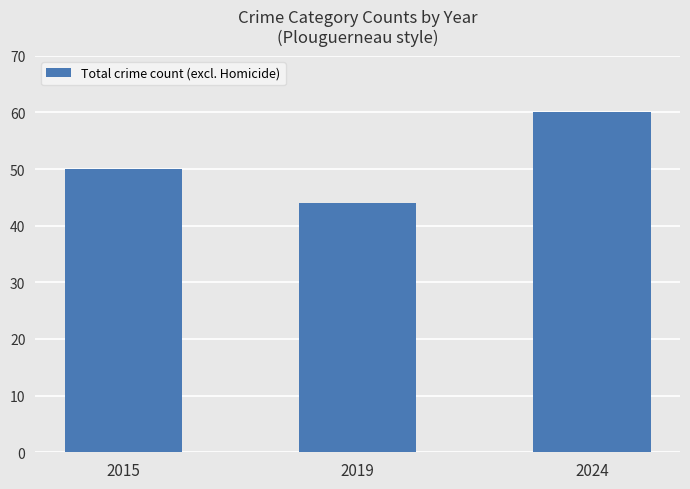

What is the difference between the second highest and minimum values?

6